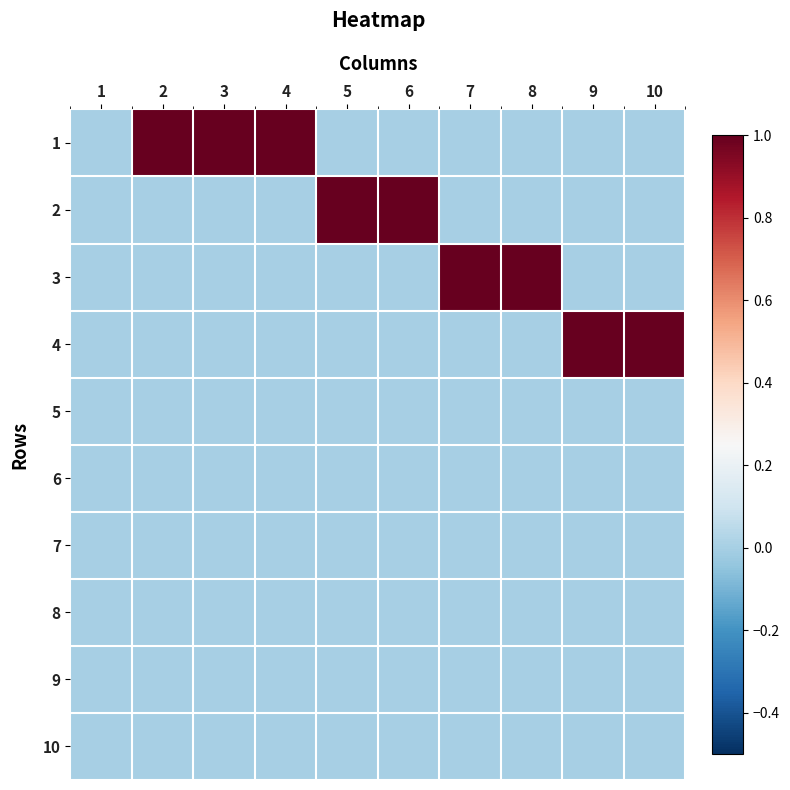

Reading left to right, what are all the values shown in this chart?

1: 1=0	2=1	3=1	4=1	5=0	6=0	7=0	8=0	9=0	10=0
2: 1=0	2=0	3=0	4=0	5=1	6=1	7=0	8=0	9=0	10=0
3: 1=0	2=0	3=0	4=0	5=0	6=0	7=1	8=1	9=0	10=0
4: 1=0	2=0	3=0	4=0	5=0	6=0	7=0	8=0	9=1	10=1
5: 1=0	2=0	3=0	4=0	5=0	6=0	7=0	8=0	9=0	10=0
6: 1=0	2=0	3=0	4=0	5=0	6=0	7=0	8=0	9=0	10=0
7: 1=0	2=0	3=0	4=0	5=0	6=0	7=0	8=0	9=0	10=0
8: 1=0	2=0	3=0	4=0	5=0	6=0	7=0	8=0	9=0	10=0
9: 1=0	2=0	3=0	4=0	5=0	6=0	7=0	8=0	9=0	10=0
10: 1=0	2=0	3=0	4=0	5=0	6=0	7=0	8=0	9=0	10=0